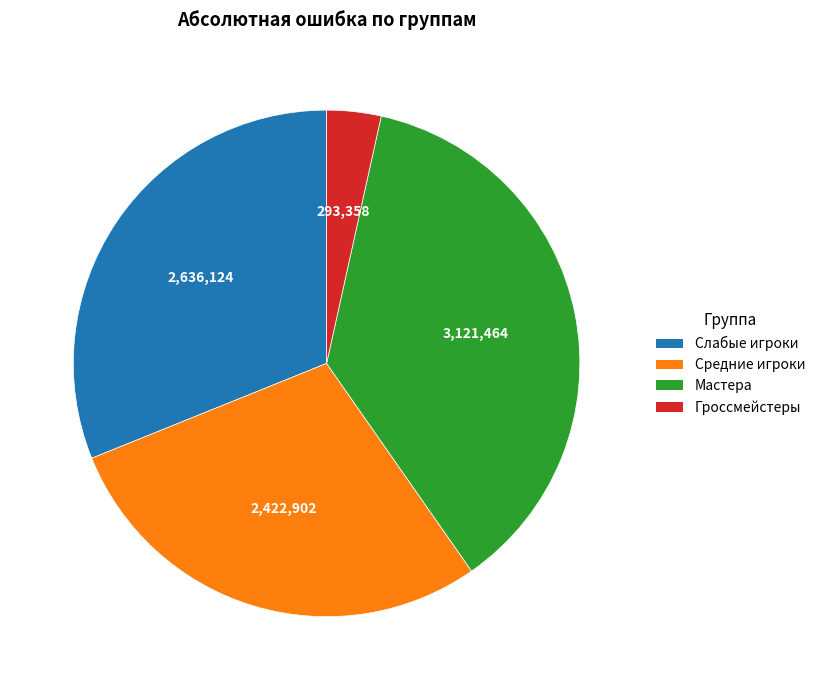

Count the number of slices in the pie.

4